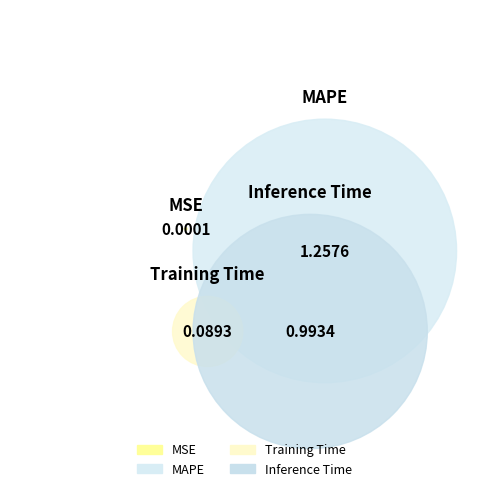

Is it true that Training Time is 4% of the pie?

True